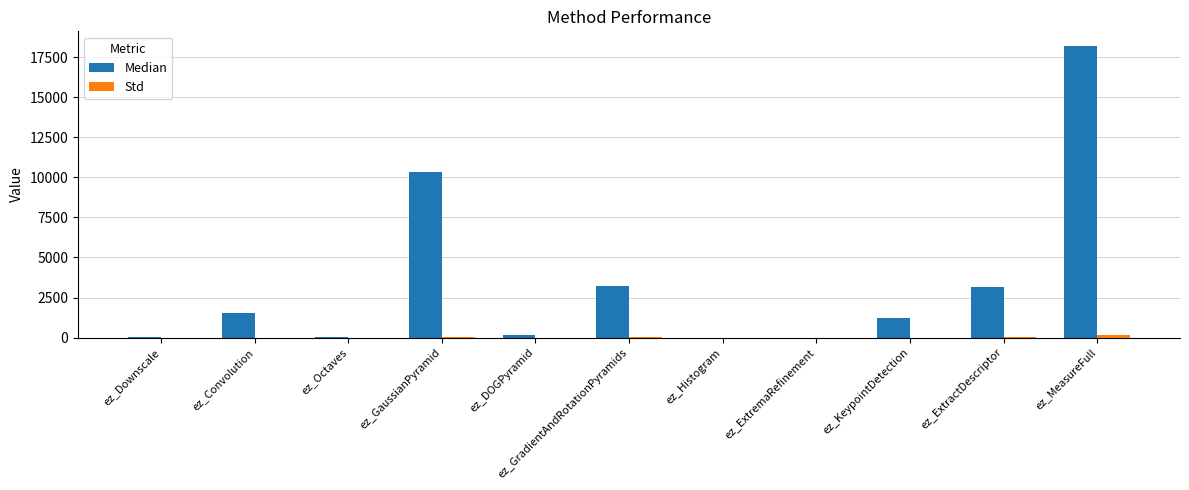

How many series are shown in this chart?

2